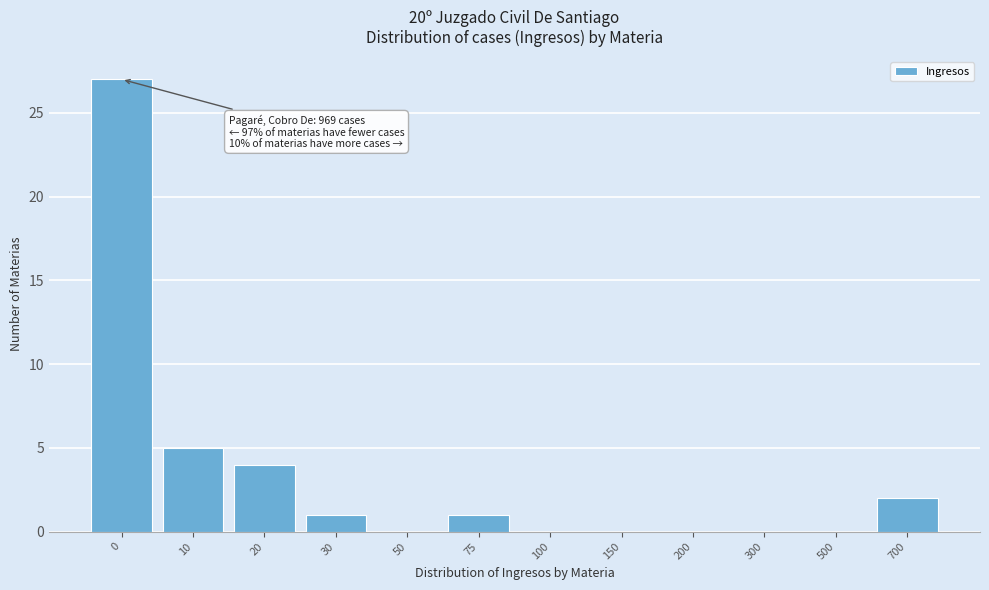

Reading left to right, what are all the values shown in this chart?

0=27	10=5	20=4	30=1	50=0	75=1	100=0	150=0	200=0	300=0	500=0	700=2